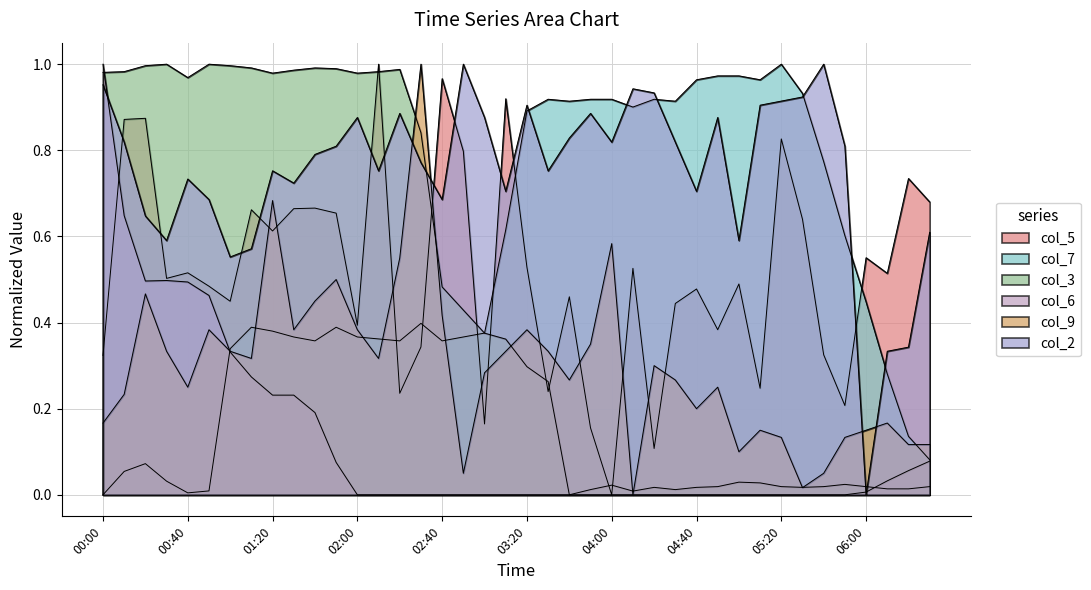

What value does the col_5 series have at 02:00?

0.4